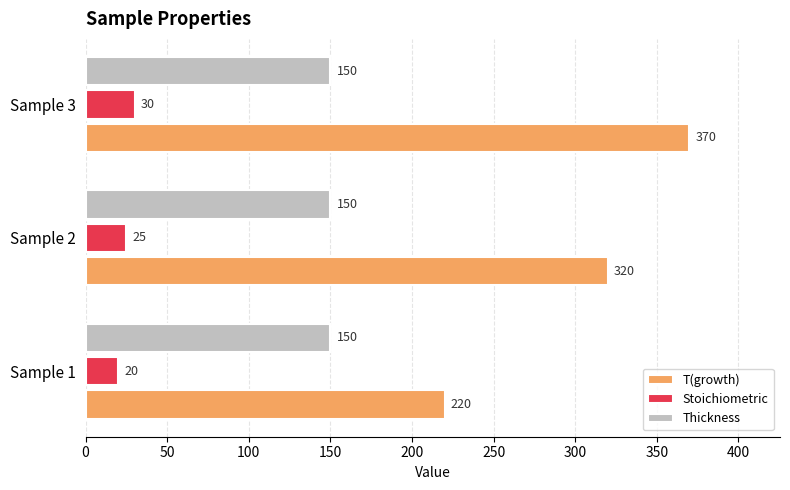

Which series has the largest range (max minus min)?

T(growth)